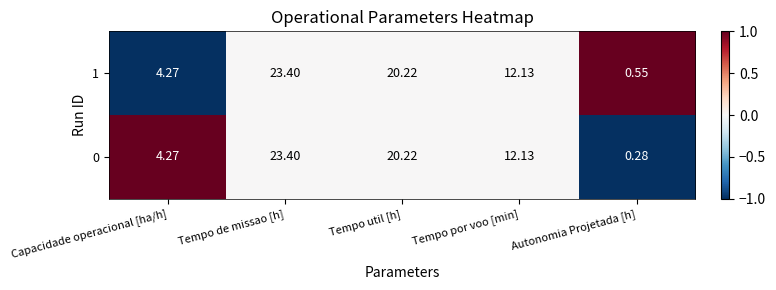

Is the value of 0 at Autonomia Projetada [h] greater than the value of 1 at Tempo util [h]?

No